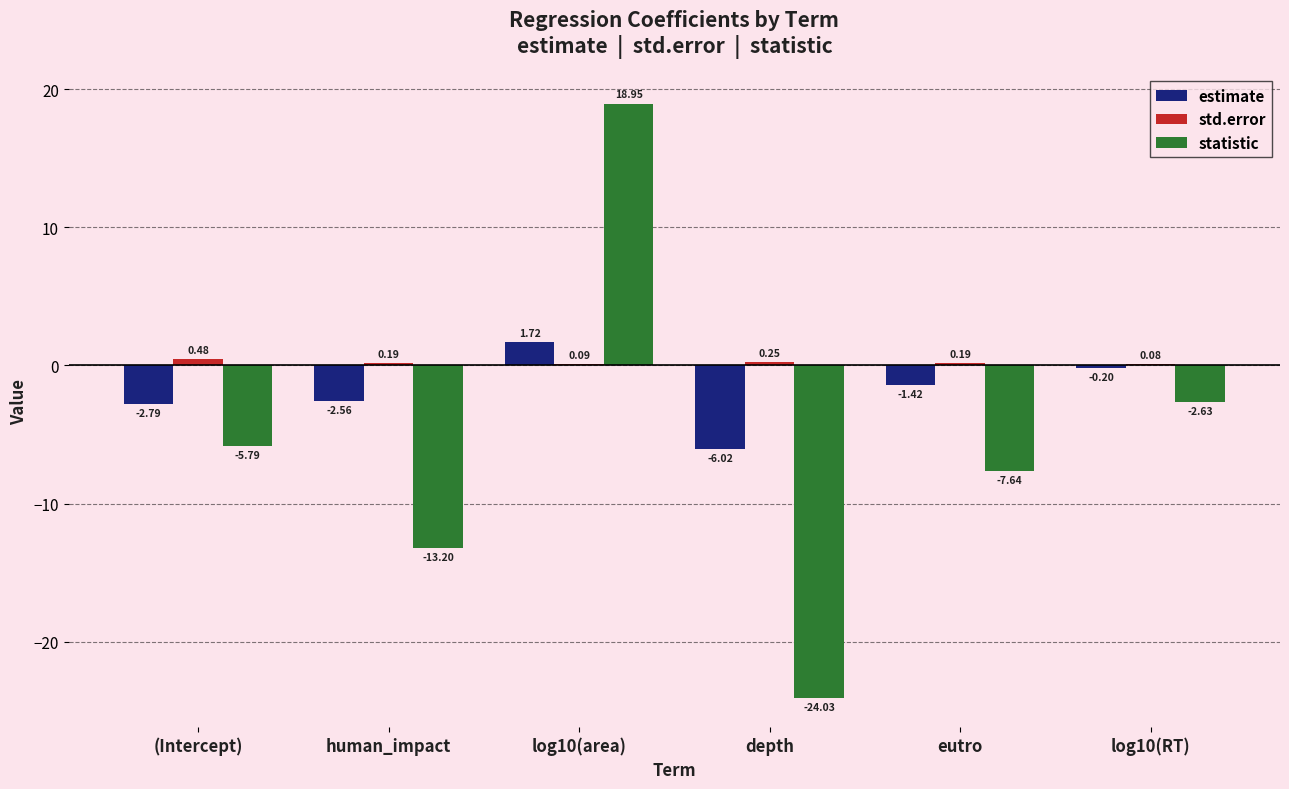

At which label does statistic first exceed -5?

log10(area)